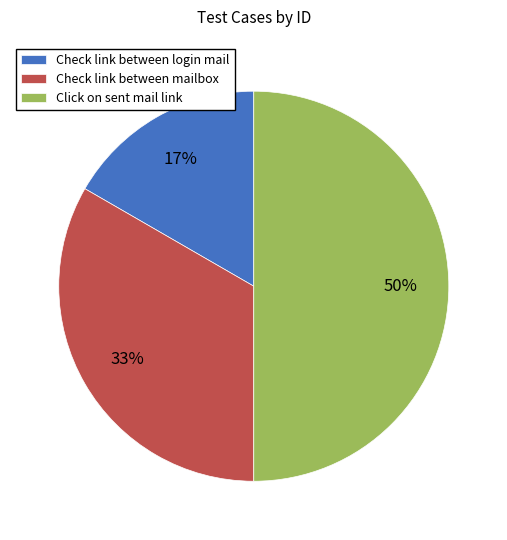

Approximately how many times larger is the value at Check link between login mail compared to Click on sent mail link?

0.3